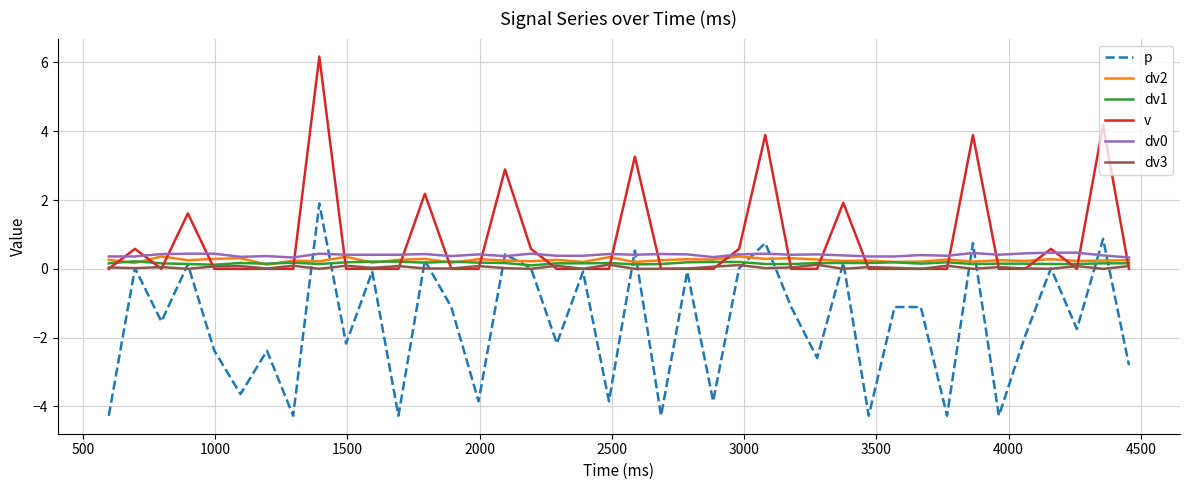

What is the minimum value shown in the chart?

-4.3